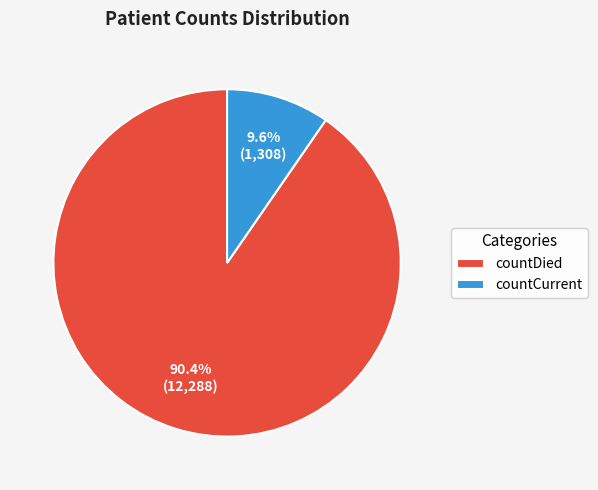

To the nearest percent, what is the combined percentage of countCurrent and countDied?

100%